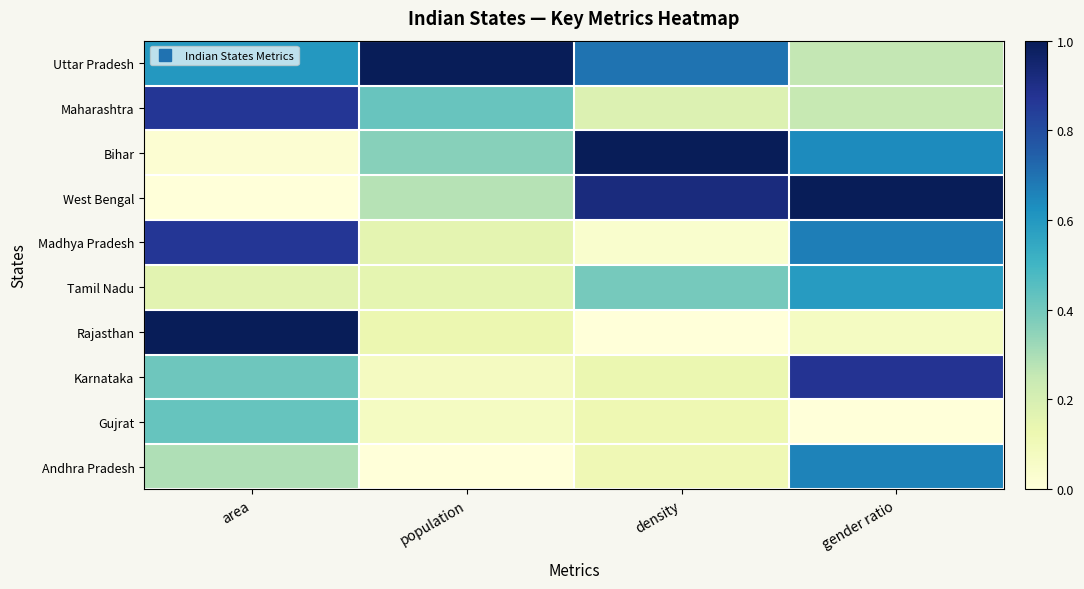

How many categories are shown in the chart?

4